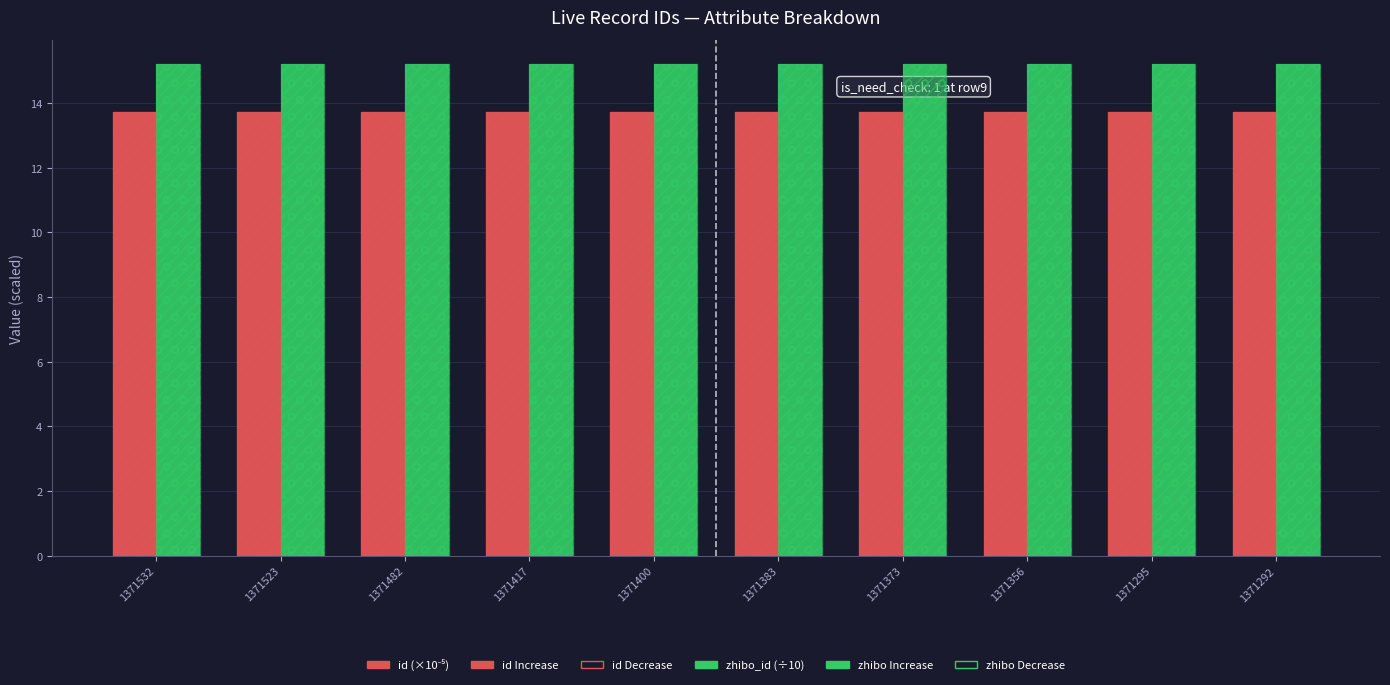

Between 1371523 and 1371356, which is larger?

1371523